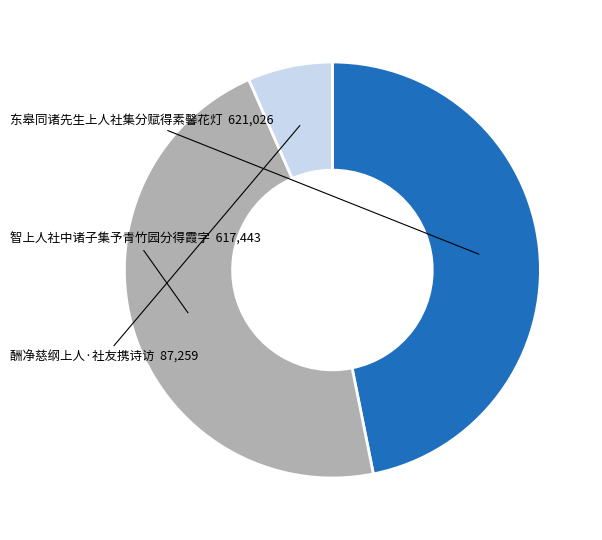

The 智上人社中诸子集予青竹园分得霞字 slice represents 61% of the pie. True or false?

False